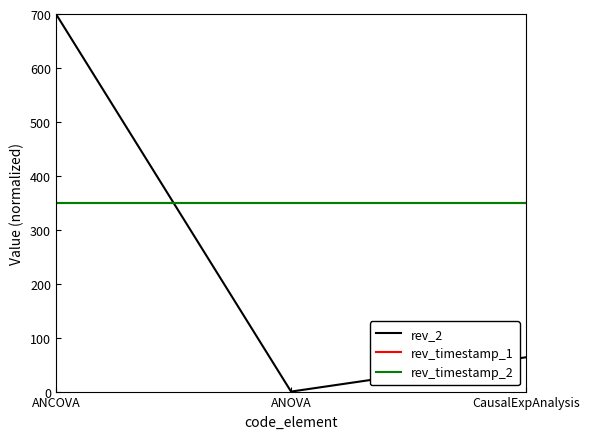

Reading left to right, extract all data points from this chart.

rev_2: 700.0	0.0	63.6
rev_timestamp_1: 350.0	350.0	350.0
rev_timestamp_2: 350.0	350.0	350.0